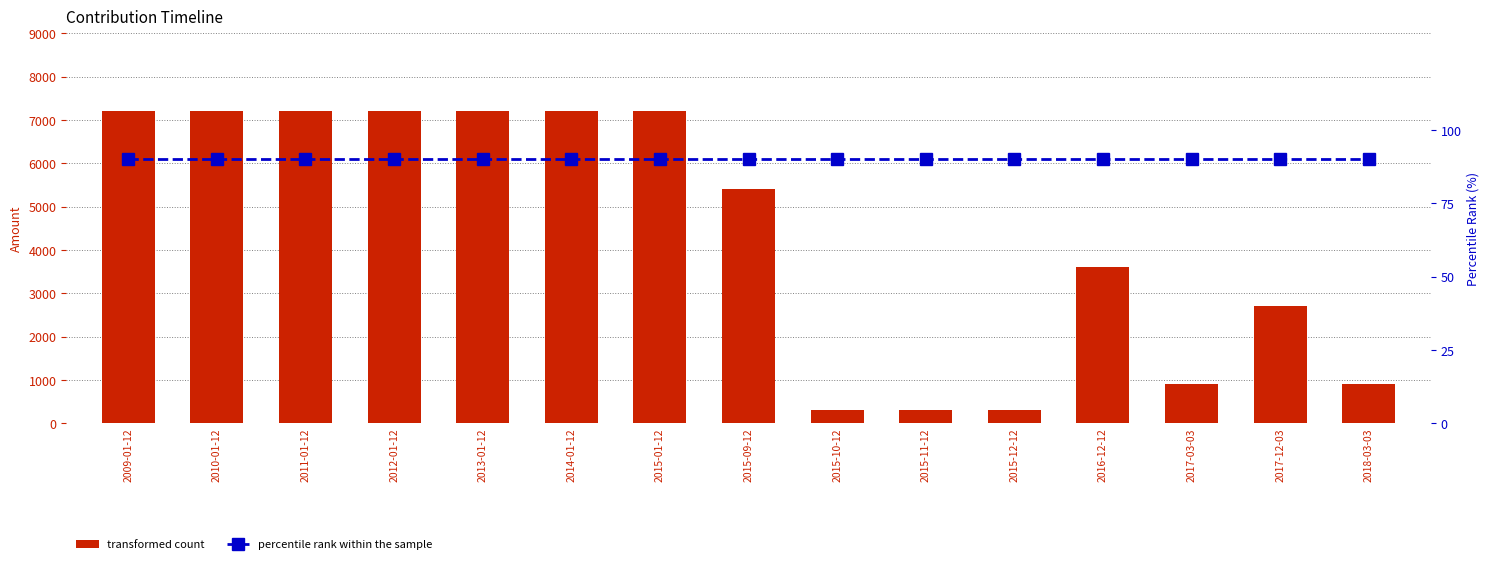

What are all the series names shown in the legend?

transformed count, percentile rank within the sample